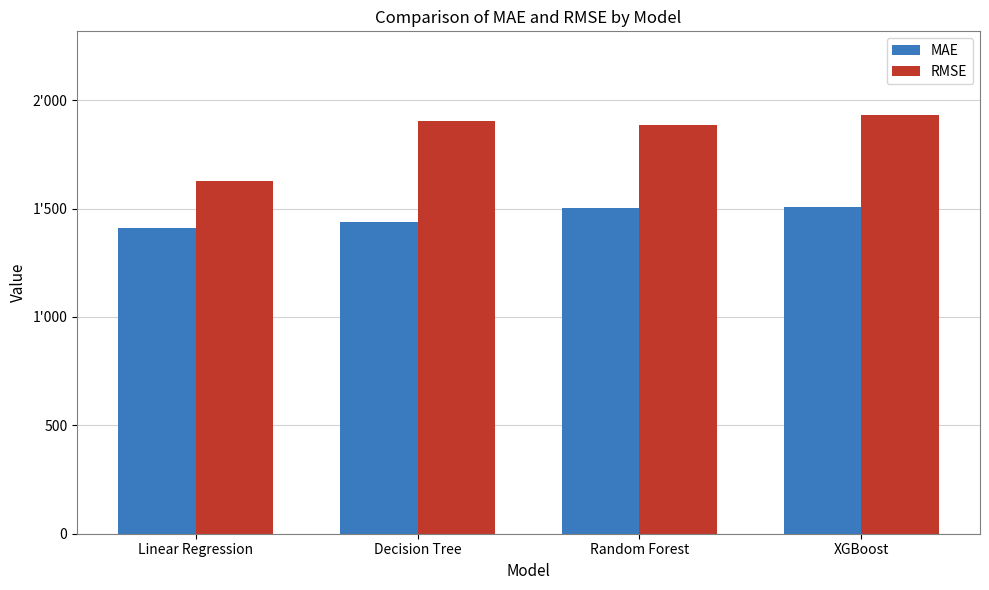

Which label corresponds to the smallest value in the chart?

Linear Regression